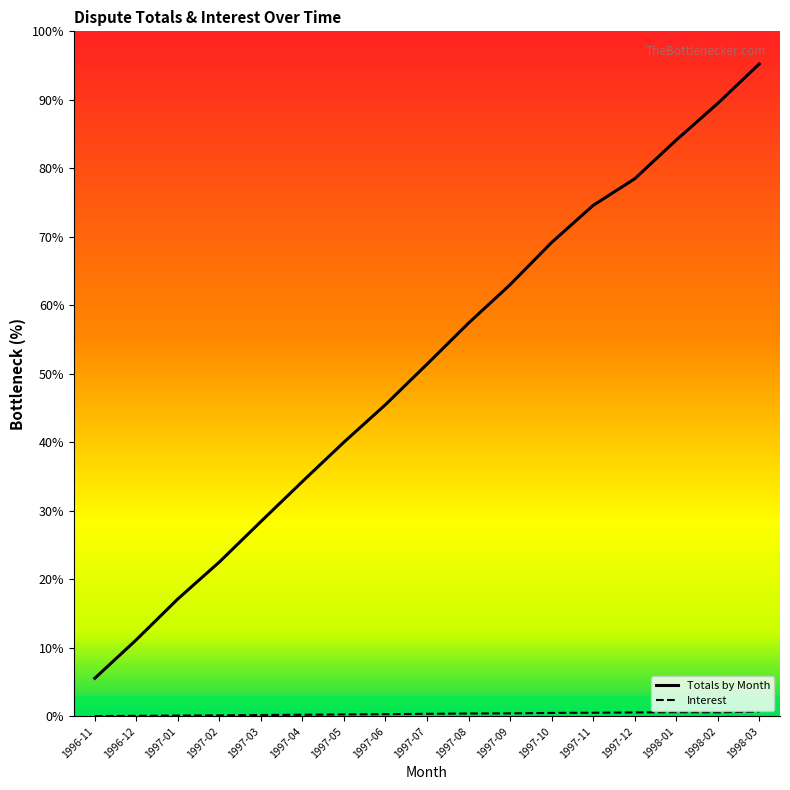

Rank the categories by Totals by Month value from highest to lowest.

1998-03, 1998-02, 1998-01, 1997-12, 1997-11, 1997-10, 1997-09, 1997-08, 1997-07, 1997-06, 1997-05, 1997-04, 1997-03, 1997-02, 1997-01, 1996-12, 1996-11